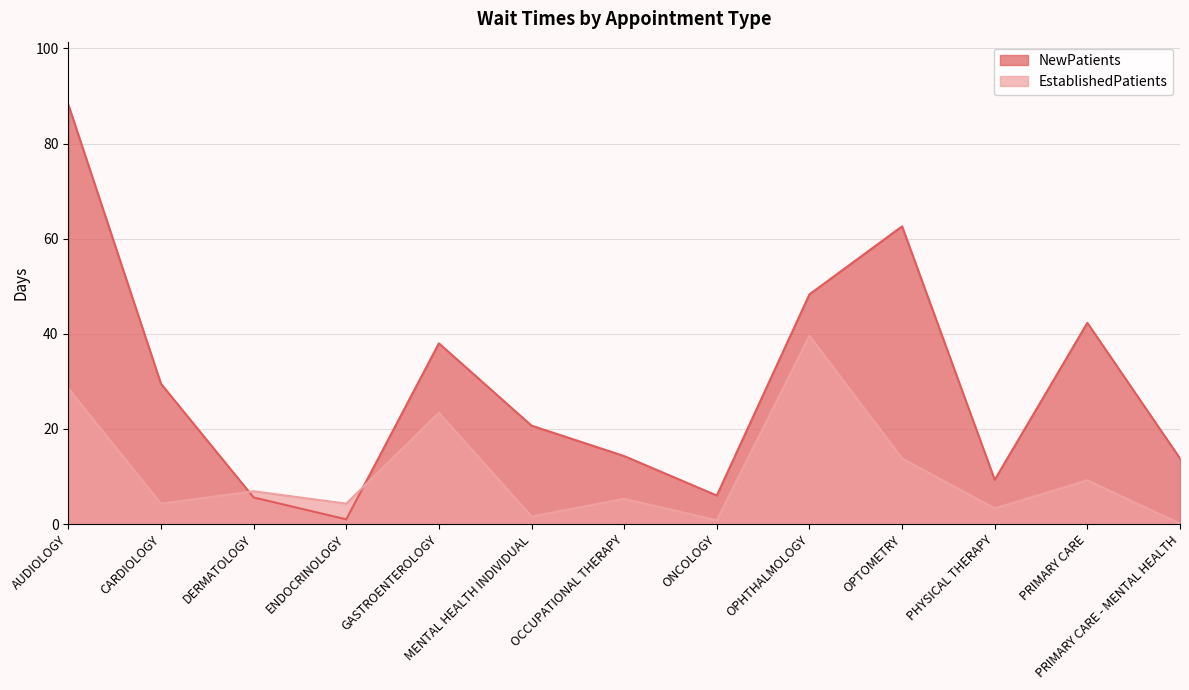

At DERMATOLOGY, list the series in order from largest to smallest.

EstablishedPatients, NewPatients